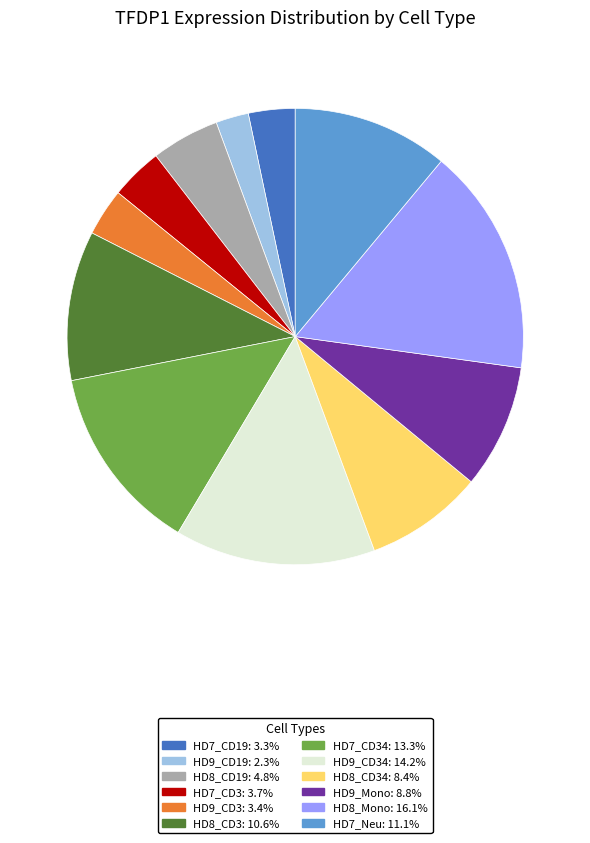

Does any single category account for the majority?

No